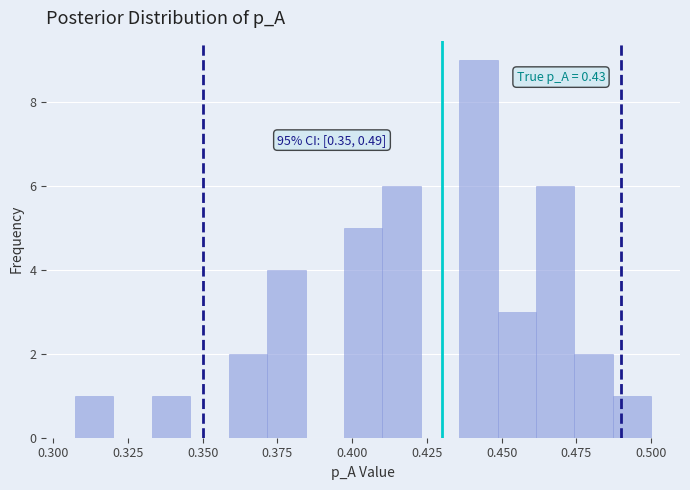

Read against the x-axis, roughly where is the centre of the tallest bar?

0.440